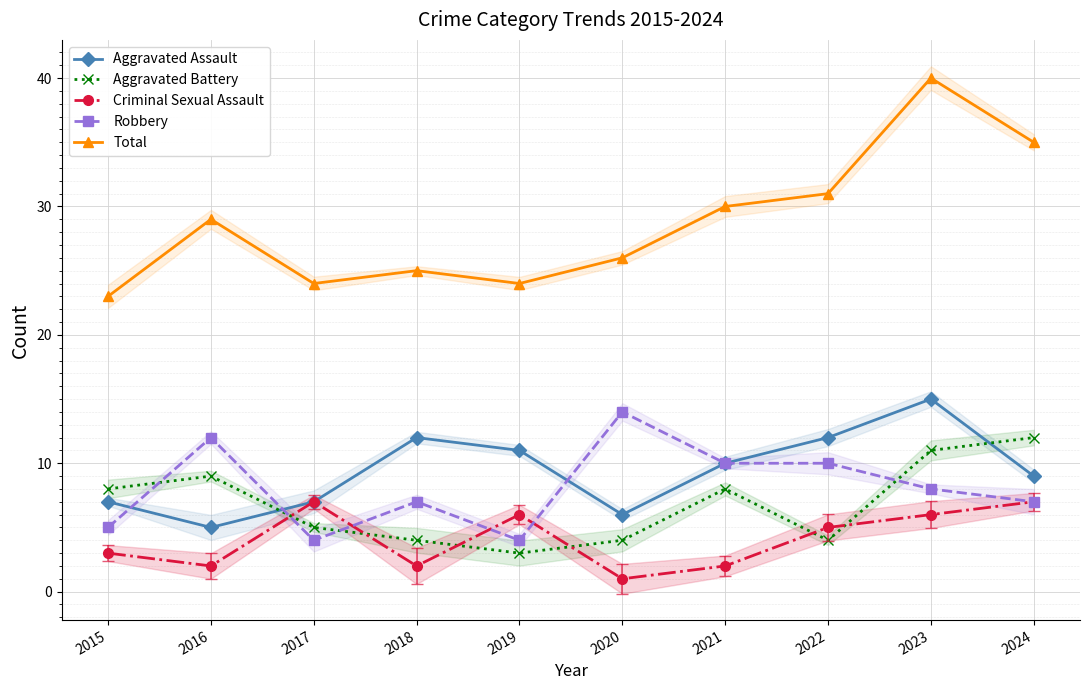

The value of Total at 2019 is 24. True or false?

True